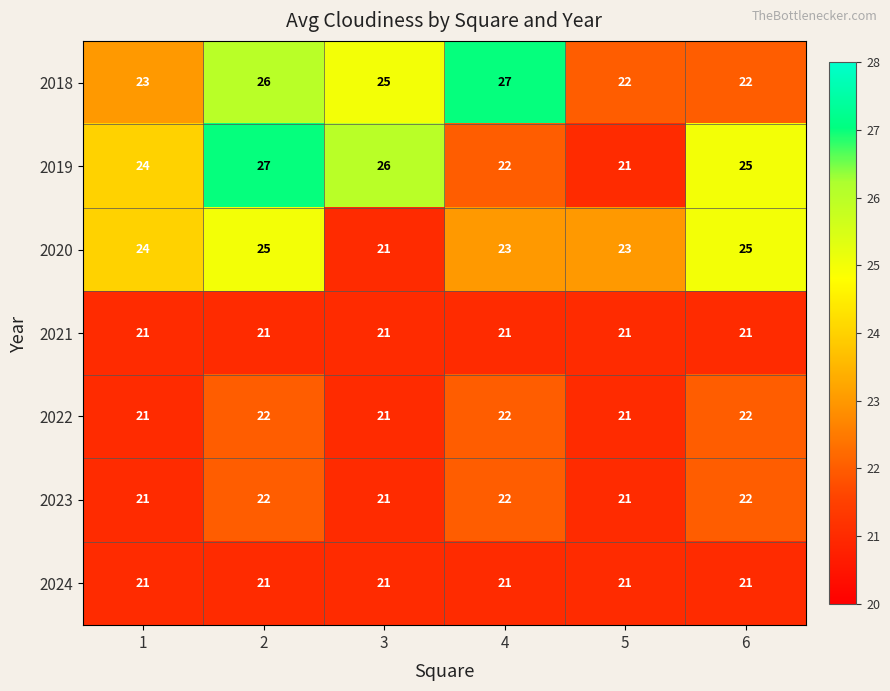

Which series changed the most between 1 and 4?

2018